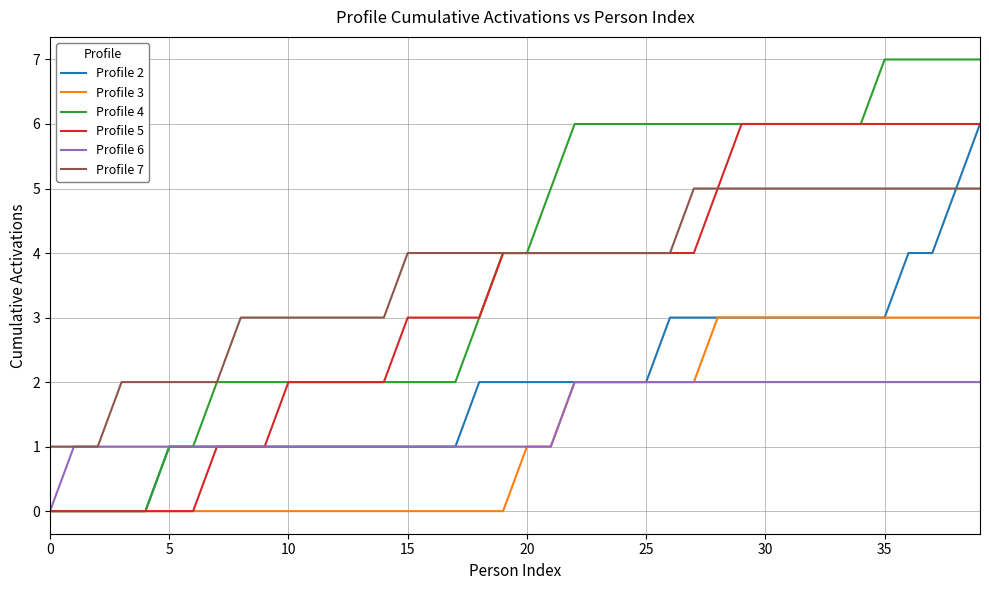

What is the maximum value shown in the chart?

7